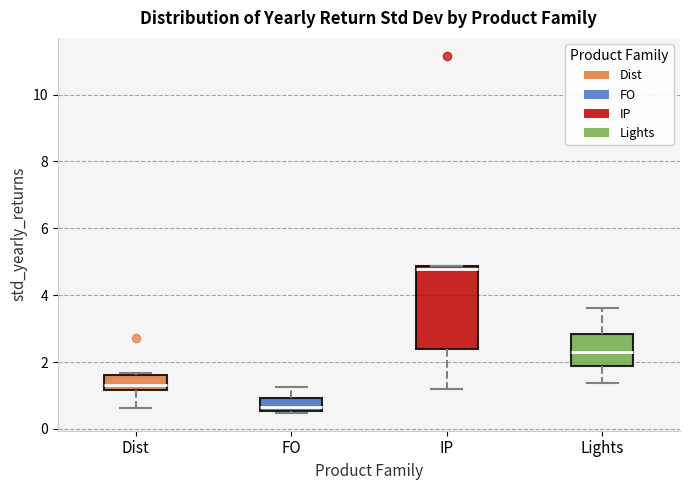

Reading left to right, read every box against the y-axis: the position of its median line, the range the box covers, and the ends of its whiskers. The values are not printed on the chart, so give them approximately, as read against the axis.

Dist: median 1.4, box 1.2 to 1.6, whiskers 0.6 to 1.6 (just above the box's upper edge)
FO: median 0.6 (just above the box's lower edge), box 0.6 to 1.0, whiskers 0.4 to 1.2
IP: median 4.8 (just below the box's upper edge), box 2.4 to 4.8, whiskers 1.2 to 4.8
Lights: median 2.4, box 1.8 to 2.8, whiskers 1.4 to 3.6